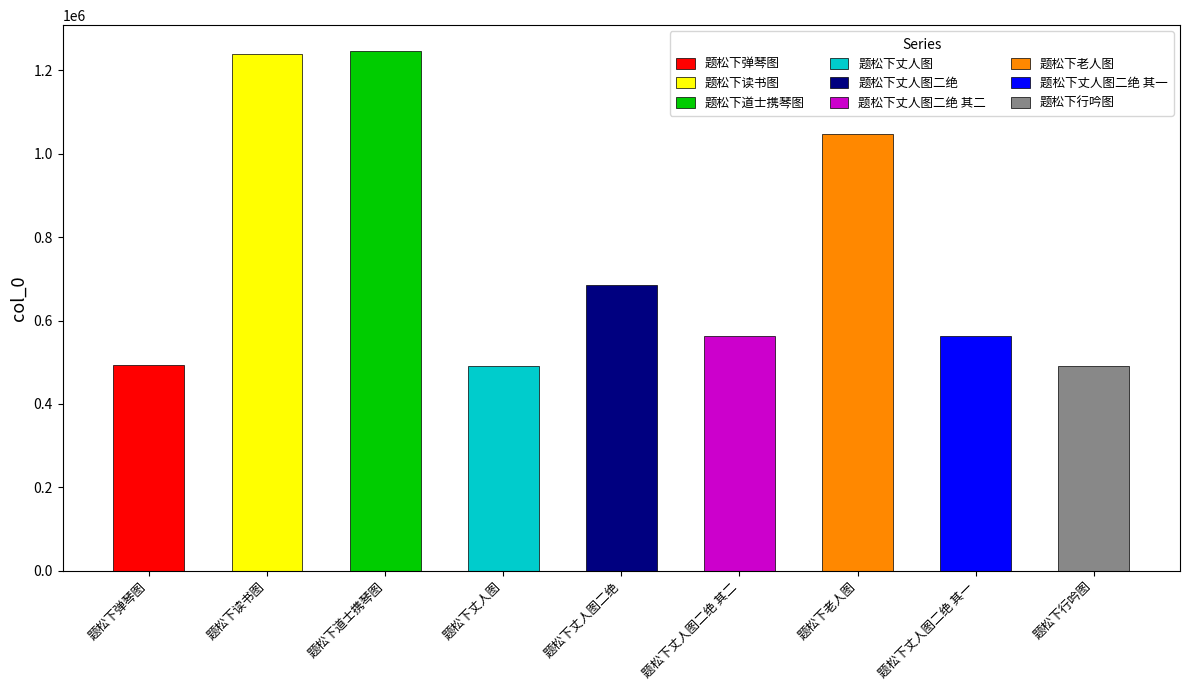

Which category has the highest value across all series?

题松下道士携琴图